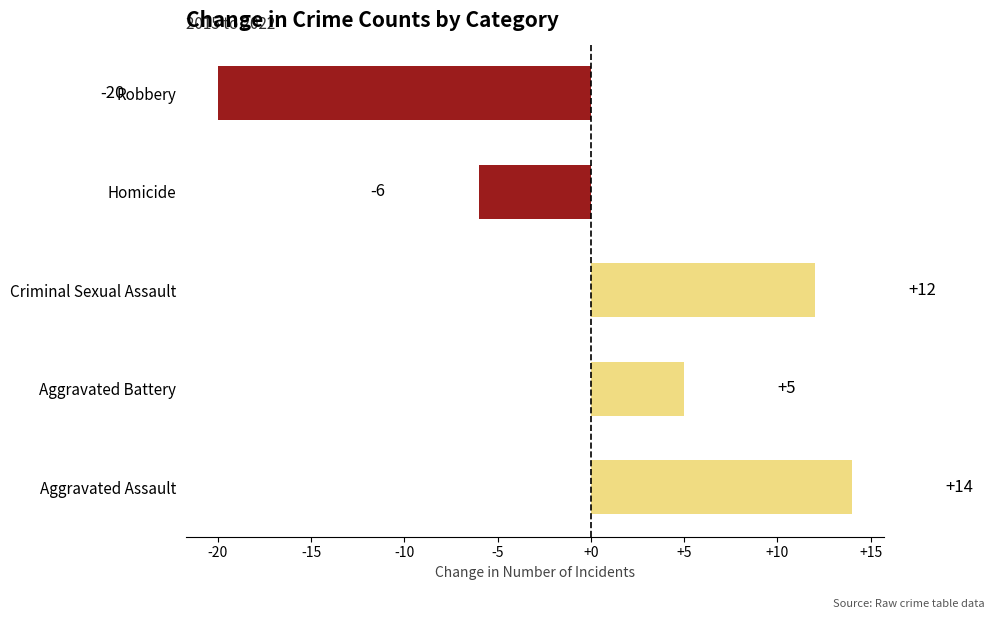

Reading top to bottom, extract all data points from this chart.

-20	-6	12	5	14